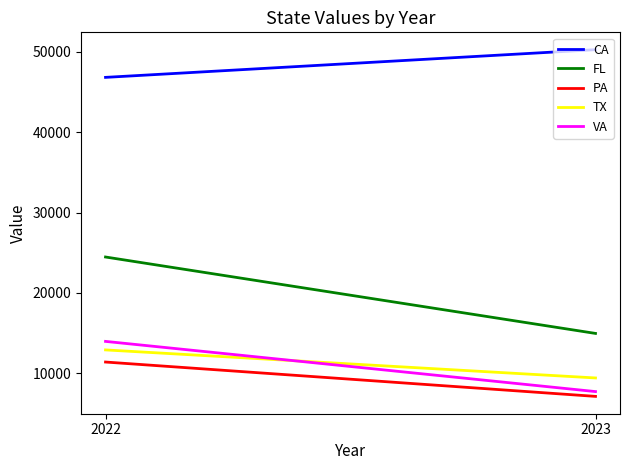

What is the spread (max minus min) of values at 2022?

35441